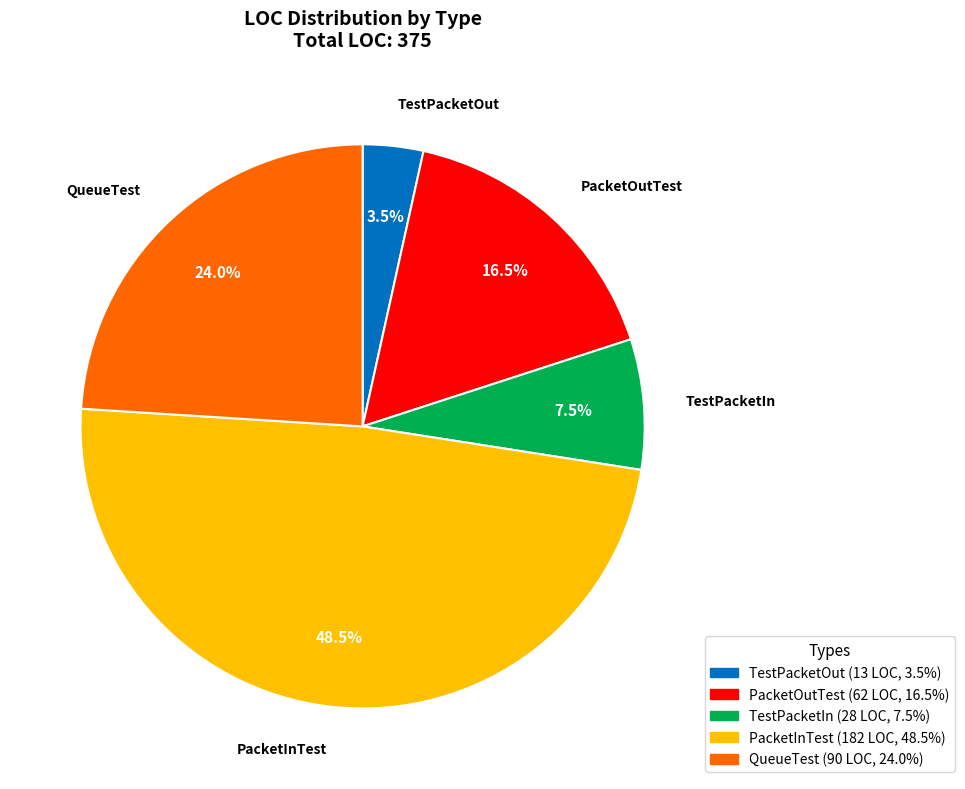

To the nearest percent, what is the average slice percentage?

20%